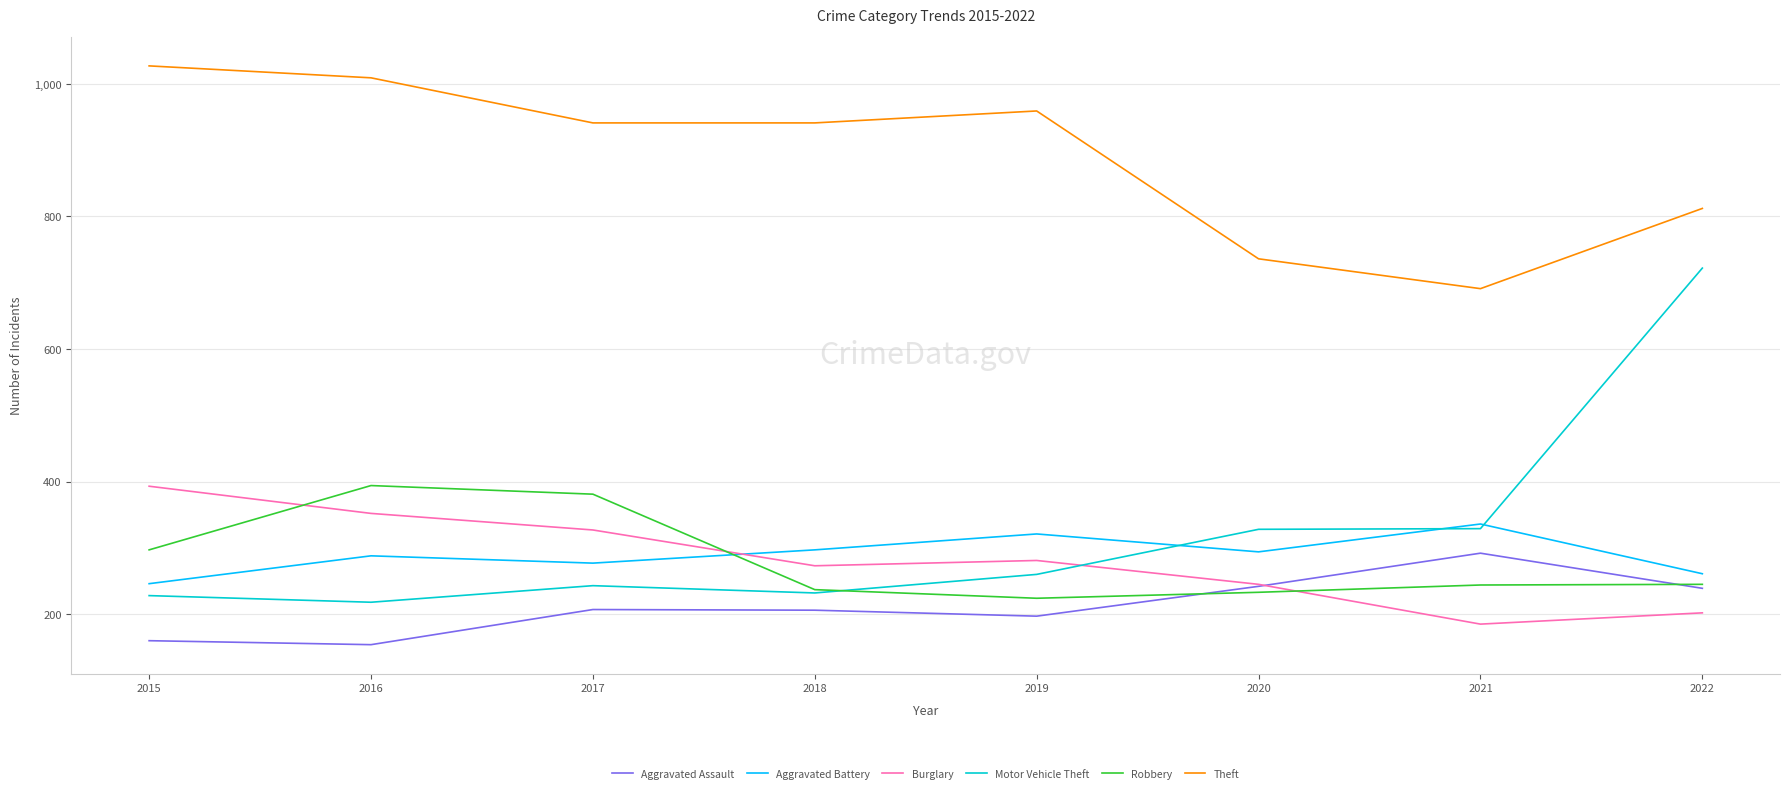

At which label is Theft closest to 859?

2022